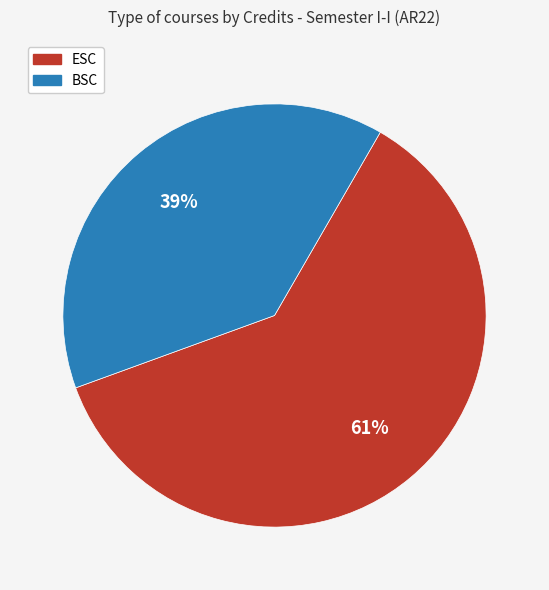

To the nearest percent, what is the difference between the largest and smallest slice percentages?

22%